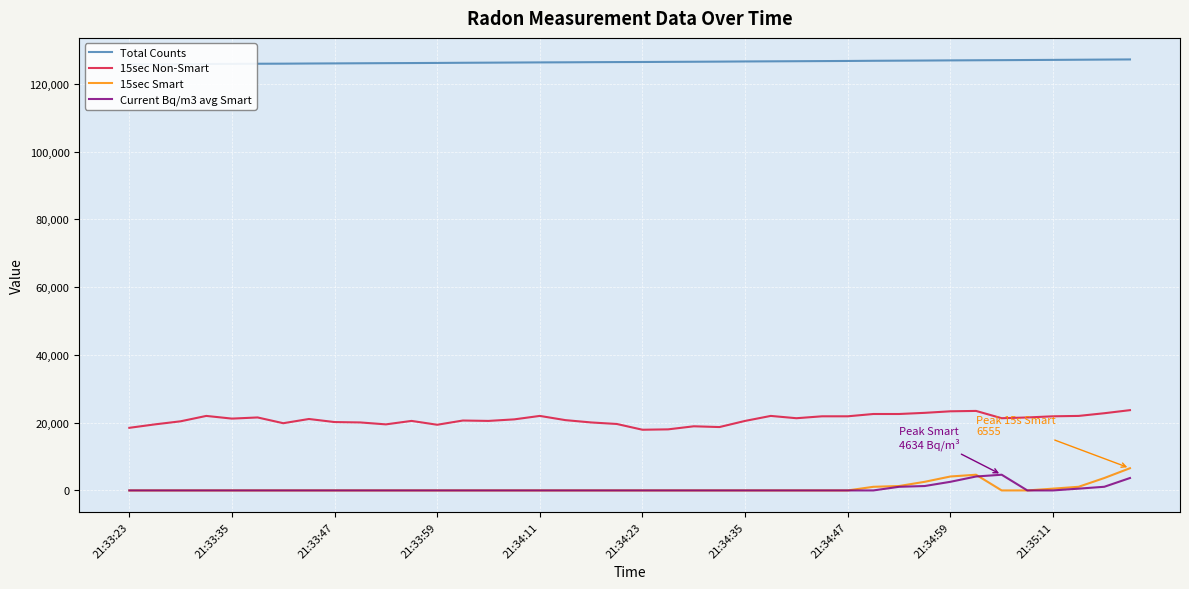

Reading left to right, extract all data points from this chart.

Total Counts: 125715.0	125751.0	125787.0	125829.0	125866.0	125905.0	125926.0	125973.0	126007.0	126043.0	126077.0	126107.0	126144.0	126189.0	126224.0	126262.0	126301.0	126327.0	126366.0	126397.0	126420.0	126460.0	126494.0	126531.0	126578.0	126614.0	126648.0	126687.0	126724.0	126777.0	126813.0	126850.0	126893.0	126931.0	126965.0	127003.0	127043.0	127087.0	127132.0	127174.0
15sec Non-Smart: 18473.0	19493.0	20400.0	21987.0	21193.0	21533.0	19833.0	21080.0	20173.0	20060.0	19493.0	20513.0	19380.0	20627.0	20513.0	20967.0	21987.0	20740.0	20060.0	19607.0	17907.0	18020.0	18927.0	18700.0	20513.0	21987.0	21307.0	21873.0	21873.0	22553.0	22553.0	22893.0	23347.0	23460.0	21307.0	21533.0	21873.0	21987.0	22780.0	23687.0
15sec Smart: 0.0	0.0	0.0	0.0	0.0	0.0	0.0	0.0	0.0	0.0	0.0	0.0	0.0	0.0	0.0	0.0	0.0	0.0	0.0	0.0	0.0	0.0	0.0	0.0	0.0	0.0	0.0	0.0	0.0	1072.0	1300.0	2543.0	4109.0	4634.0	0.0	0.0	525.0	1079.0	3663.0	6555.0
Current Bq/m3 avg Smart: 0.0	0.0	0.0	0.0	0.0	0.0	0.0	0.0	0.0	0.0	0.0	0.0	0.0	0.0	0.0	0.0	0.0	0.0	0.0	0.0	0.0	0.0	0.0	0.0	0.0	0.0	0.0	0.0	0.0	0.0	1071.5	1300.3	2543.2	4109.0	4634.3	0.0	0.0	525.5	1078.7	3662.5